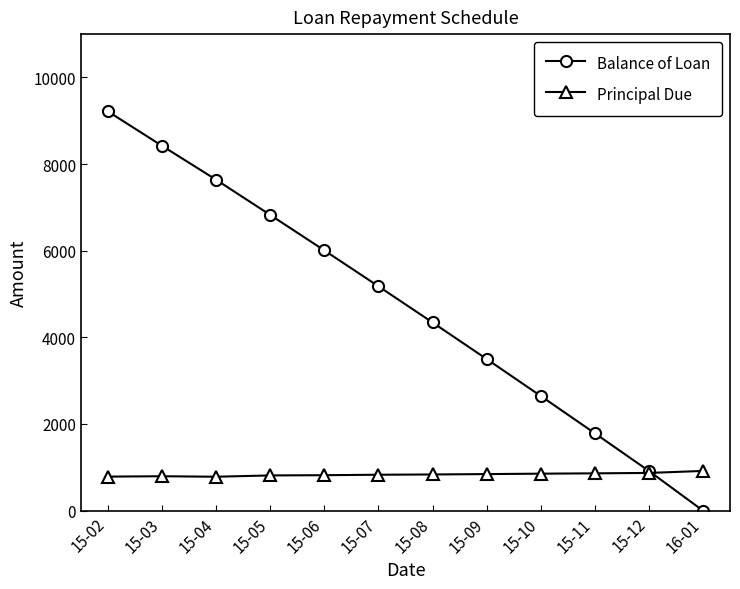

Which series has the widest spread of values?

Balance of Loan